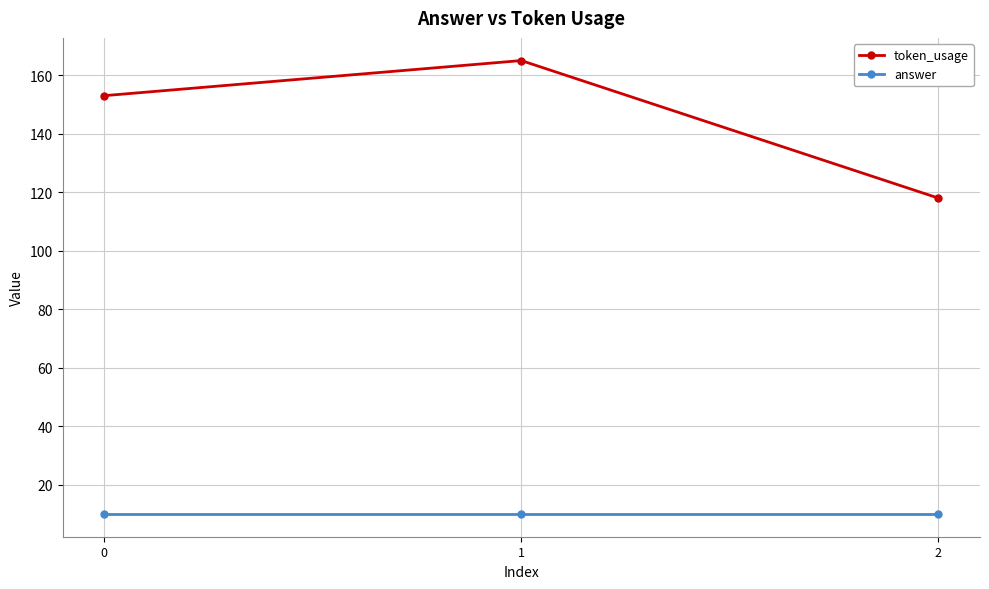

What is the sum of the answer values at 0 and 2?

20